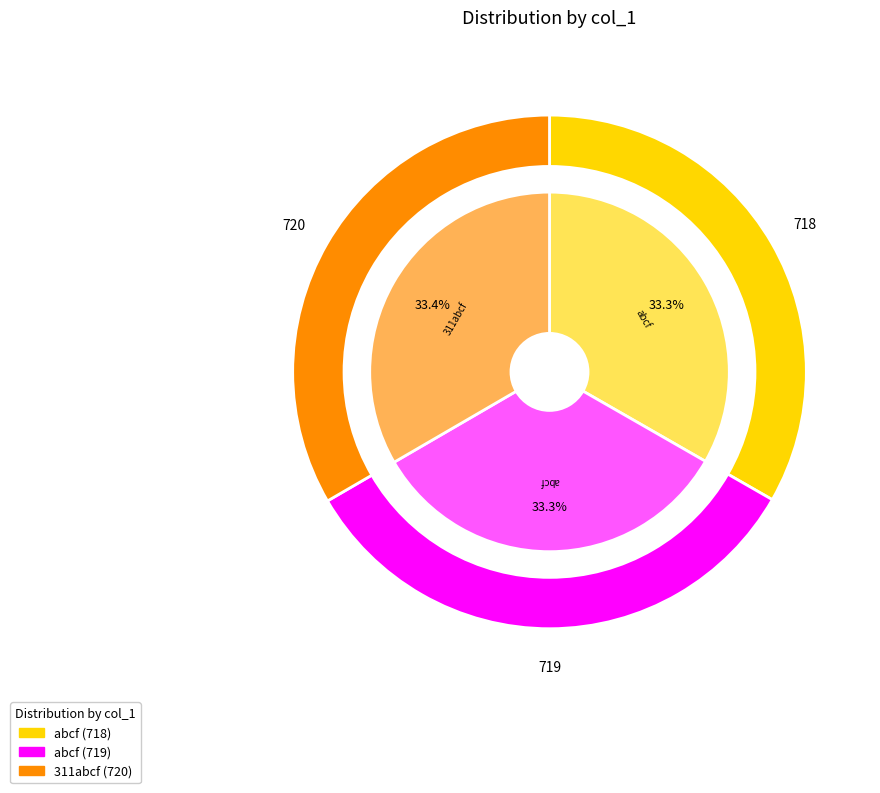

How many segments does this pie chart have?

3